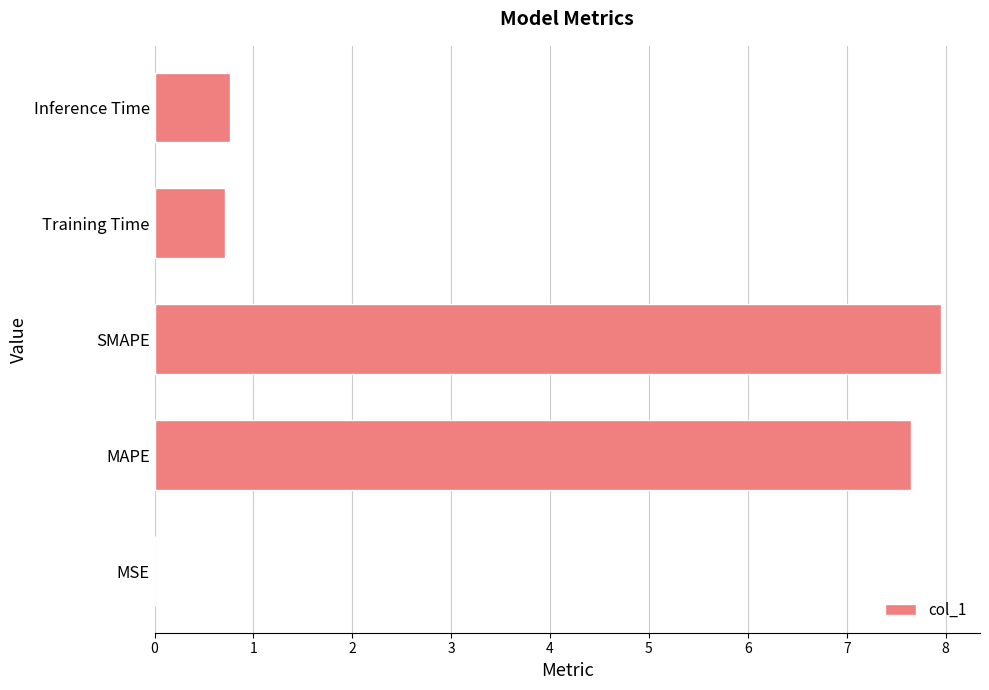

True or false: the data shows 0.8 at Inference Time.

True